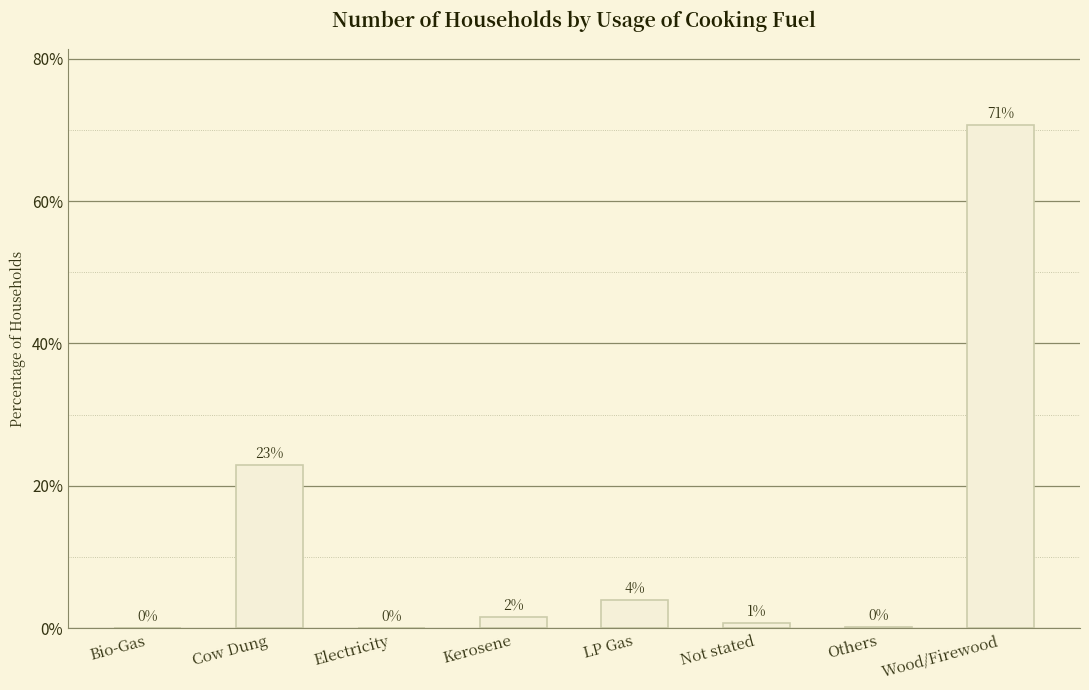

The value at Cow Dung is 22.9. True or false?

True